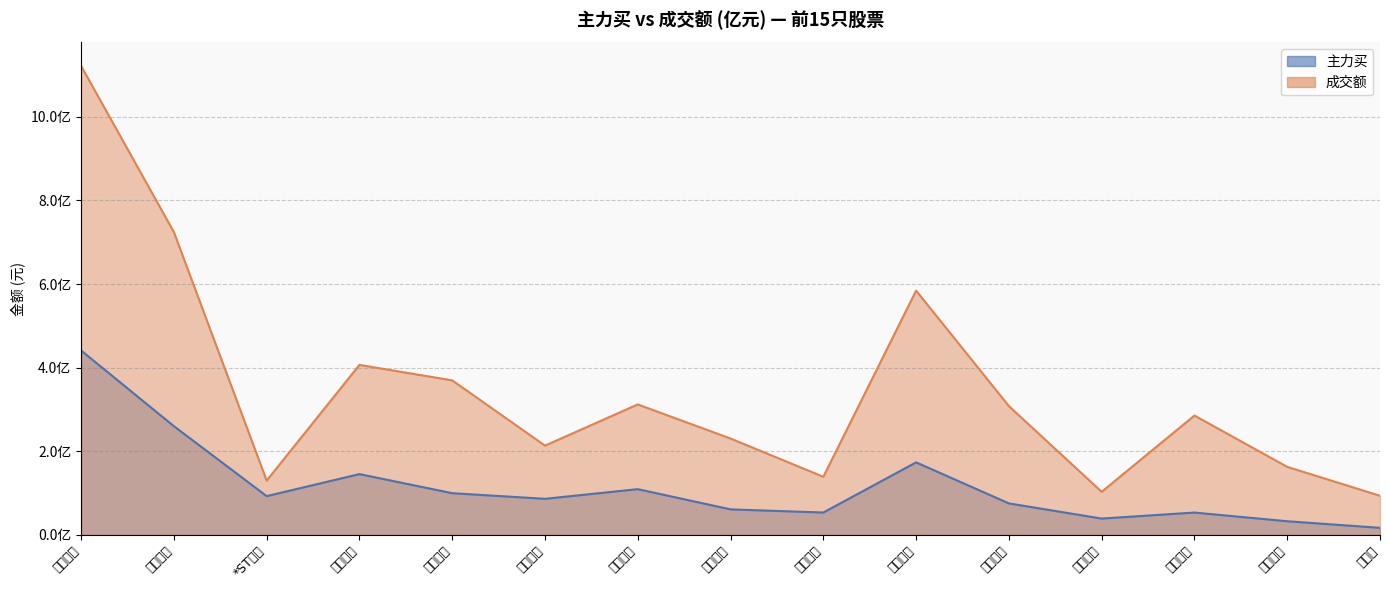

Is the value of 主力买 at 领益智造 greater than the value of 成交额 at 西藏矿业?

No